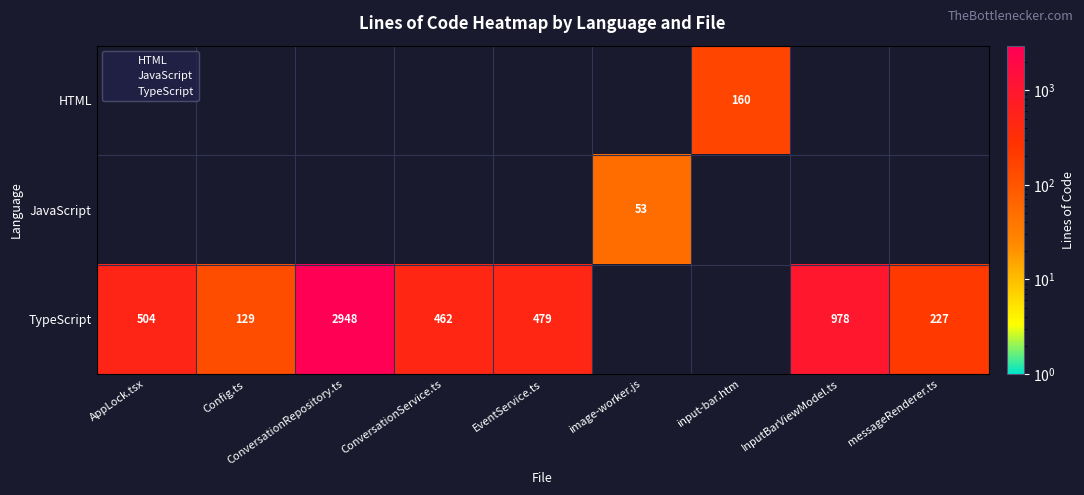

At how many categories does at least one series exceed 2161?

1